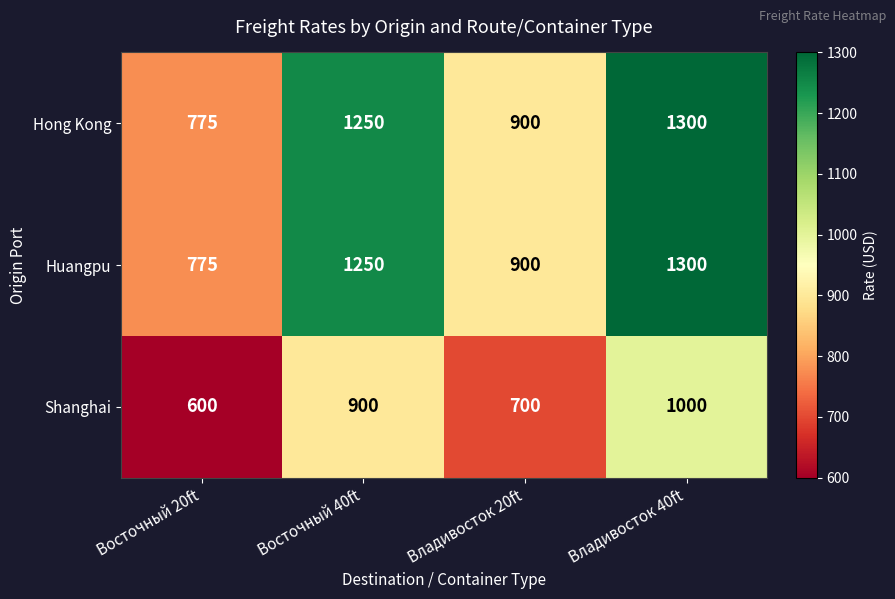

How many Shanghai values are between 700 and 1000?

3